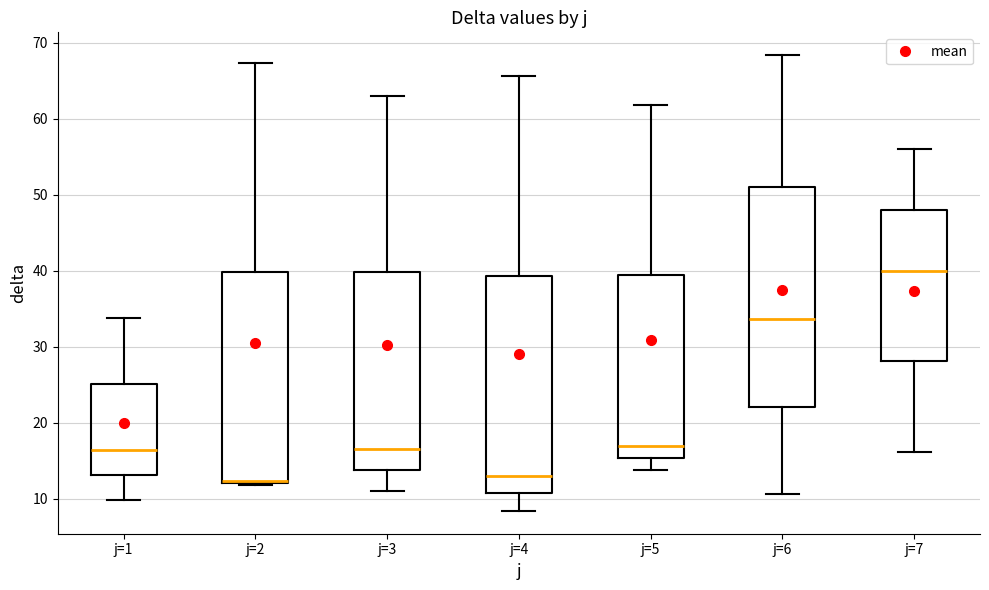

Where does the lower whisker of the box for j=6 end on the y-axis? The values are not printed on the chart, so give them approximately, as read against the axis.

11